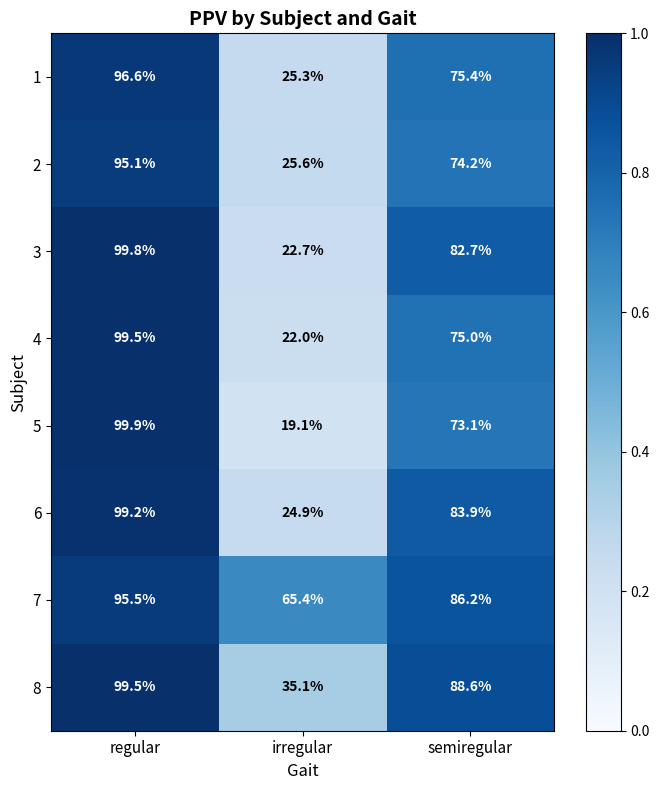

Reading right to left, extract all data points from this chart.

1: semiregular=75.4	irregular=25.3	regular=96.6
2: semiregular=74.2	irregular=25.6	regular=95.1
3: semiregular=82.7	irregular=22.7	regular=99.8
4: semiregular=75.0	irregular=22.0	regular=99.5
5: semiregular=73.1	irregular=19.1	regular=99.9
6: semiregular=83.9	irregular=24.9	regular=99.2
7: semiregular=86.2	irregular=65.4	regular=95.5
8: semiregular=88.6	irregular=35.1	regular=99.5